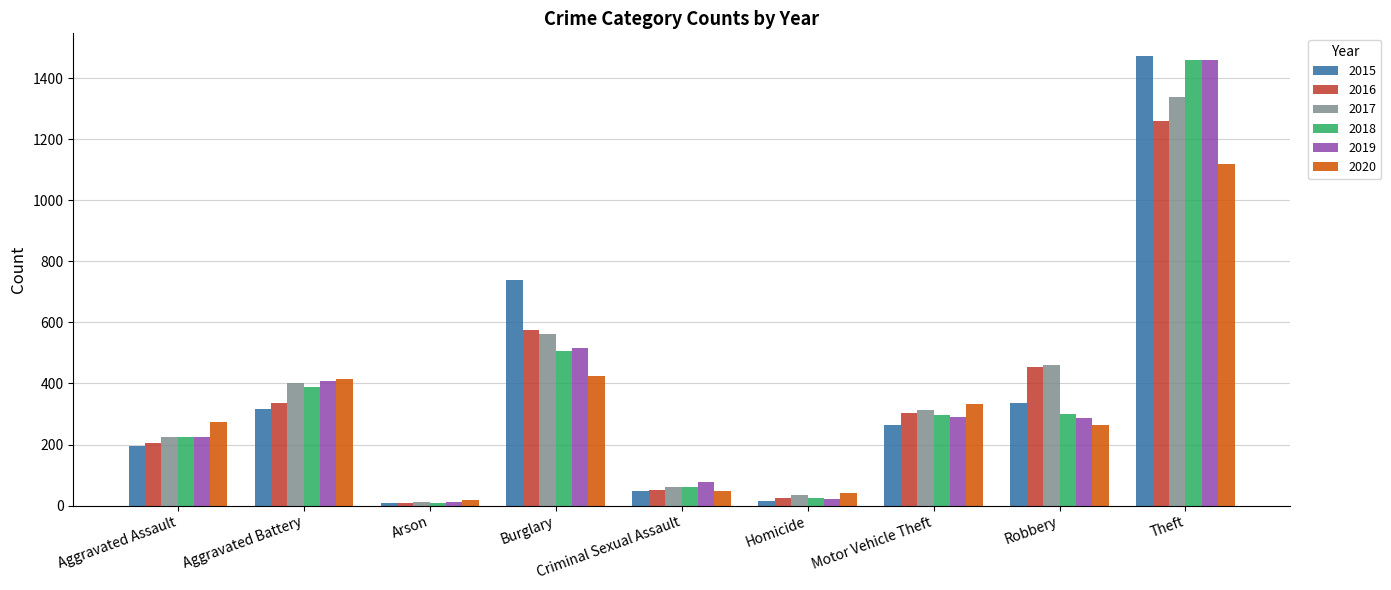

What is the difference between the 2015 values at Theft and Robbery?

1137